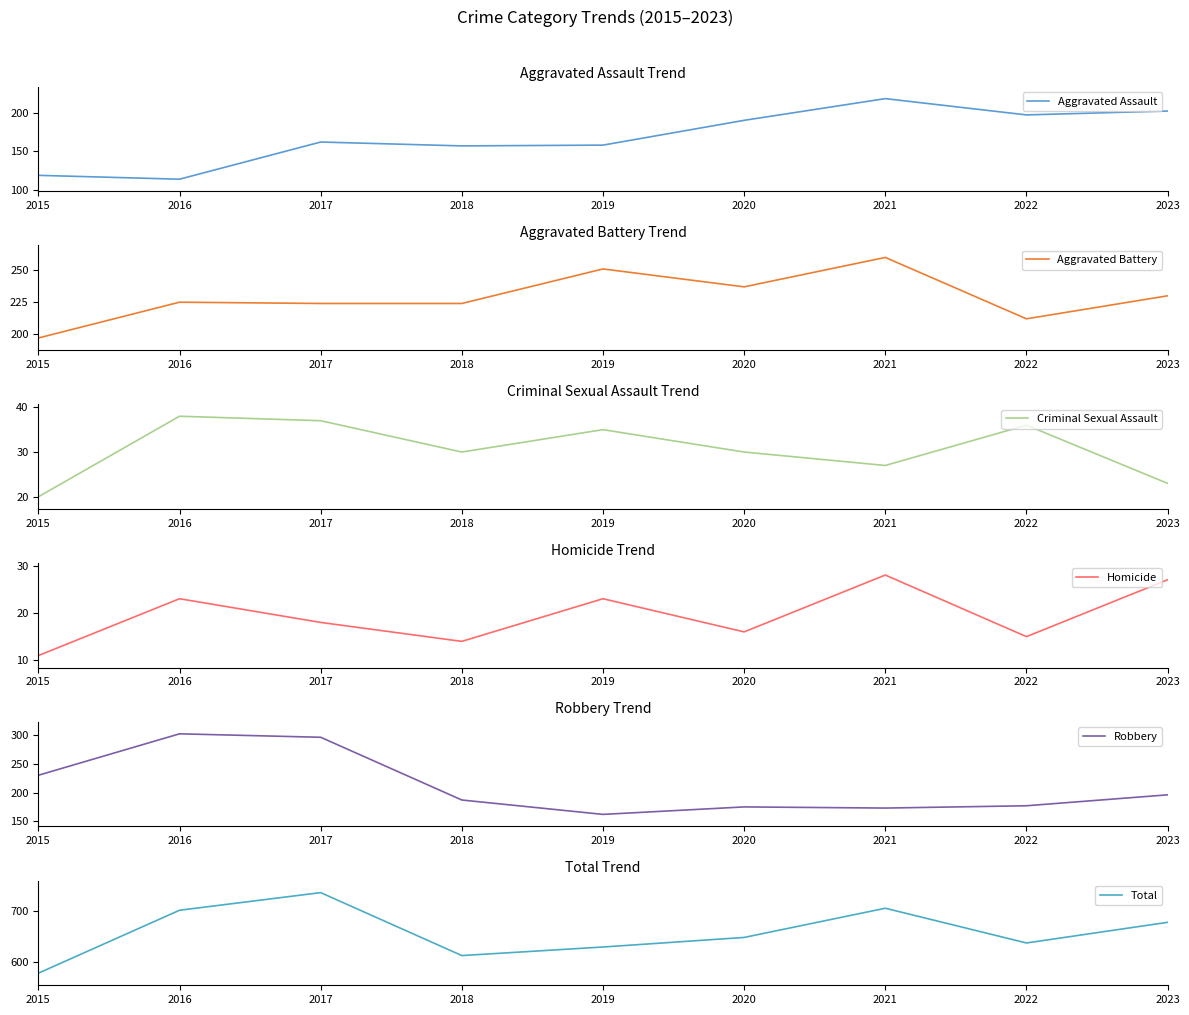

Is it true that Aggravated Battery equals 224 at 2018?

True